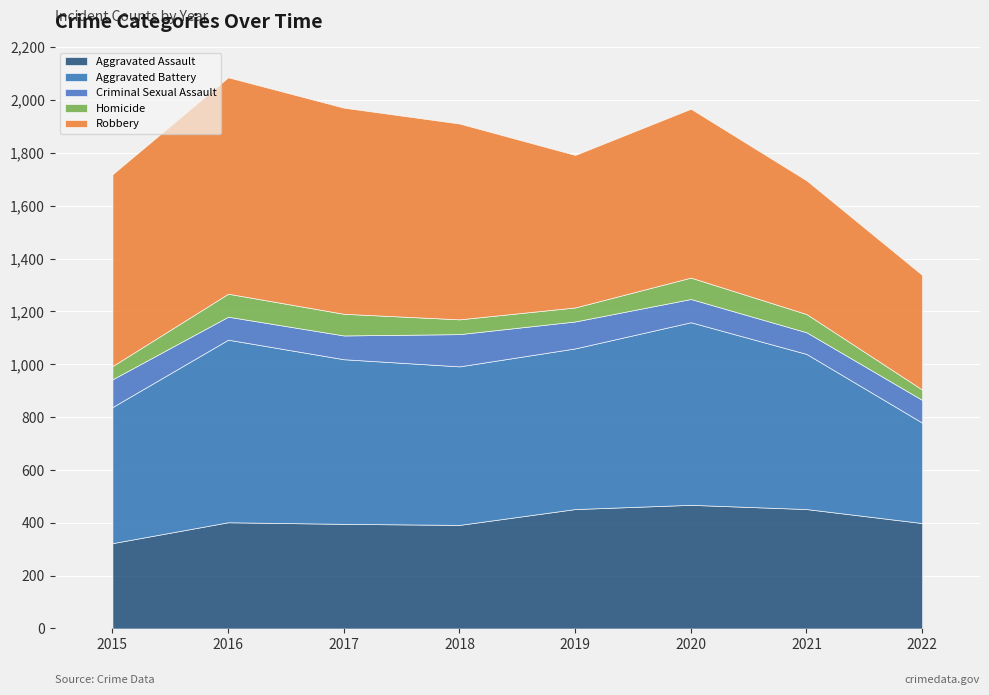

What is the greatest value displayed?

819